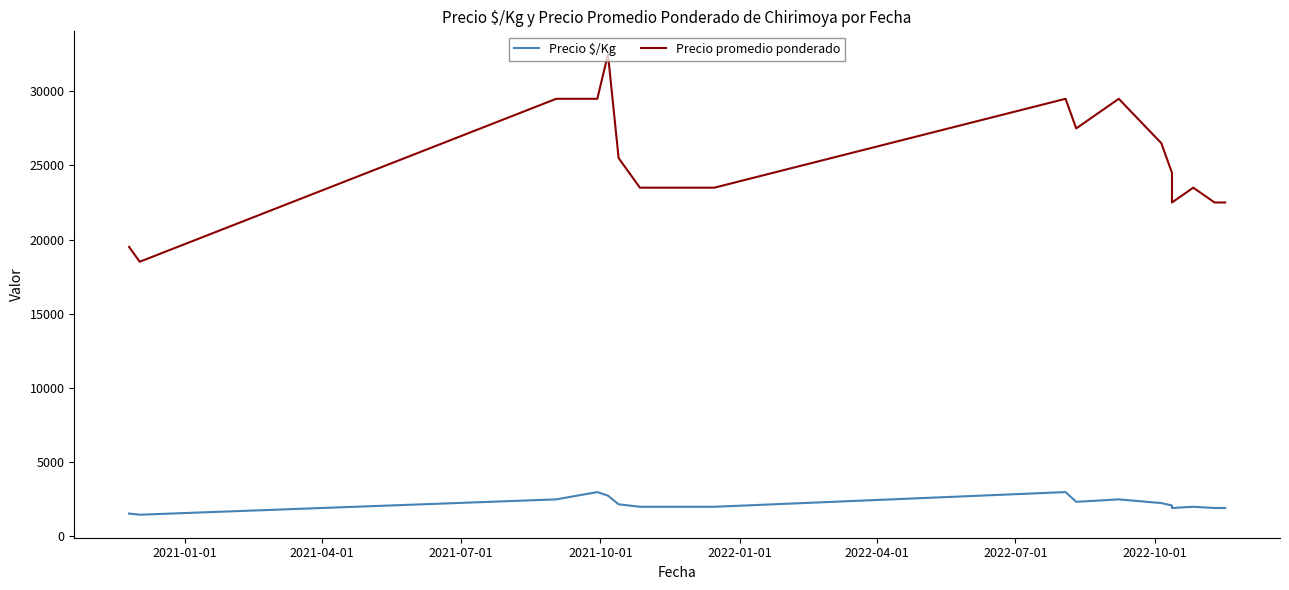

List the series in order of their peak value, highest first.

Precio promedio ponderado, Precio $/Kg